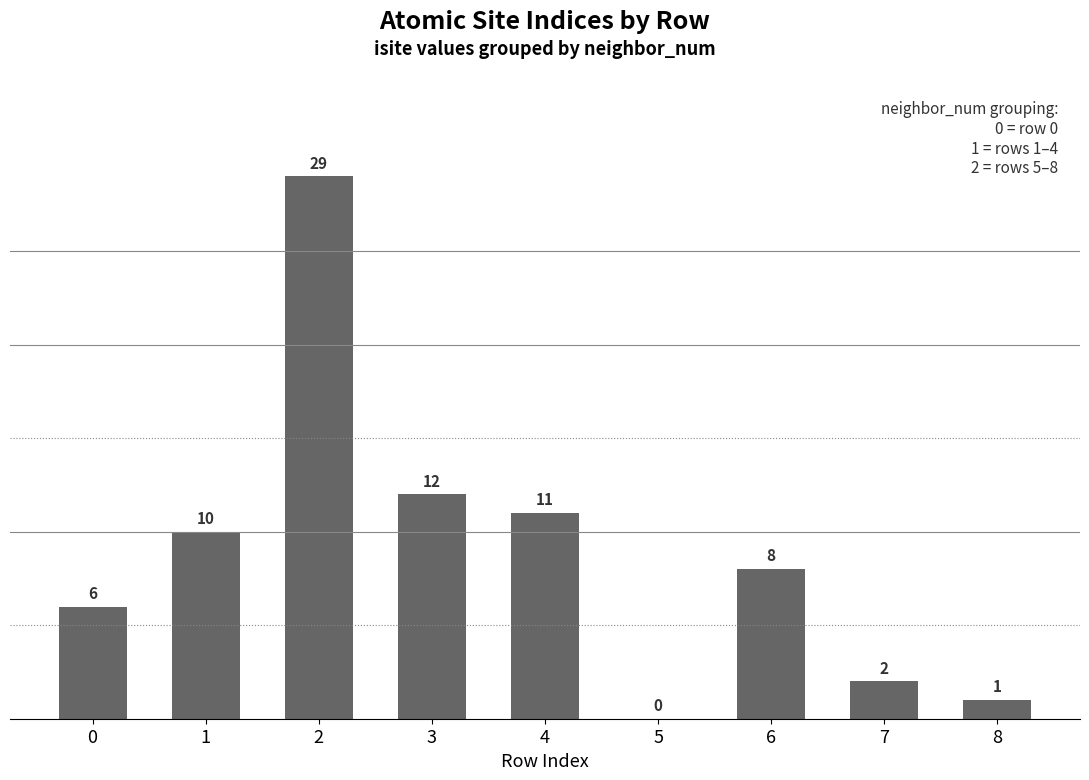

The value at 1 is 15. True or false?

False